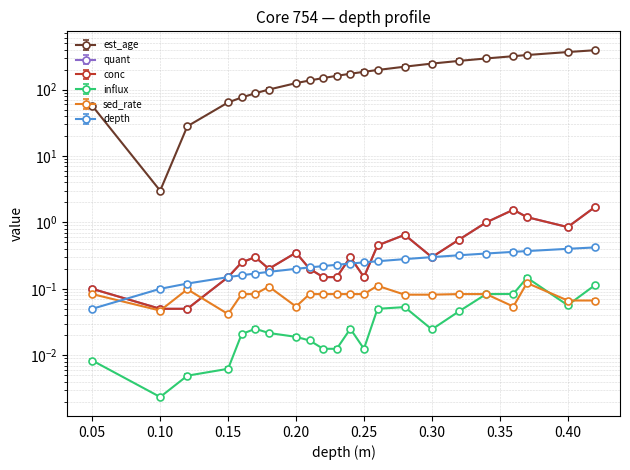

True or false: sed_rate has more than 2 interior local peaks.

True